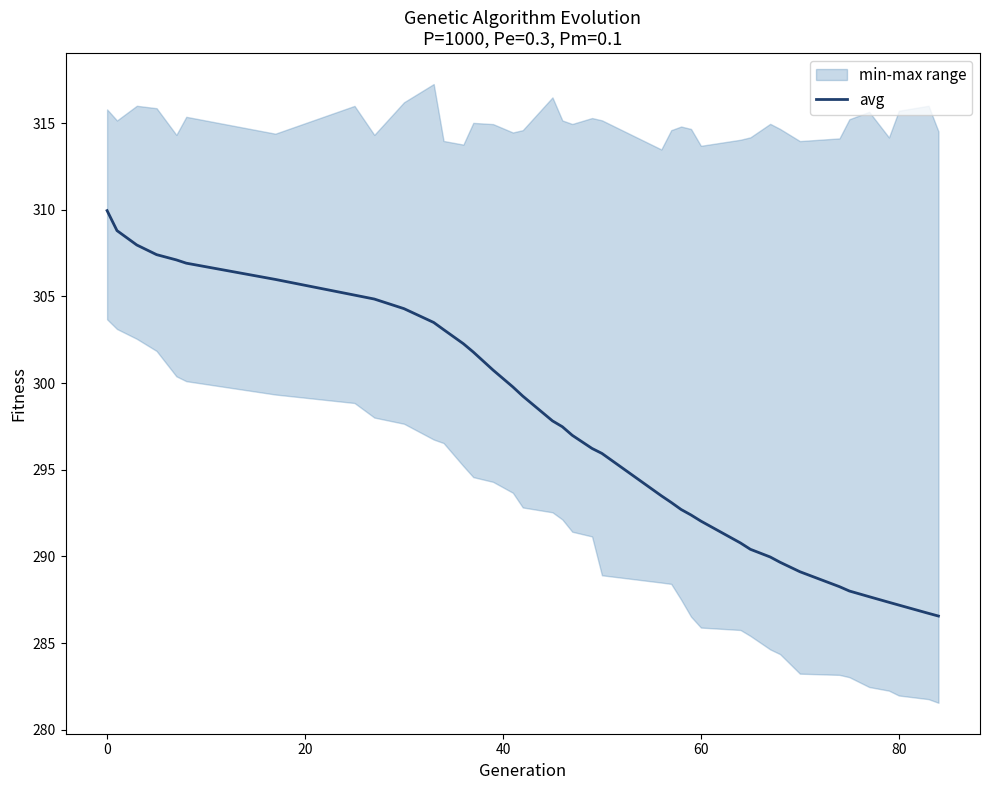

Reading right to left, list all the values displayed in this chart.

286.6	286.7	287.2	287.4	287.7	288.0	288.3	289.1	289.7	290.0	290.4	290.8	292.0	292.4	292.7	293.1	293.5	295.9	296.2	297.0	297.5	297.8	299.3	299.8	300.8	301.8	302.3	303.1	303.5	304.3	304.9	305.1	306.0	306.9	307.1	307.4	308.0	308.8	310.0